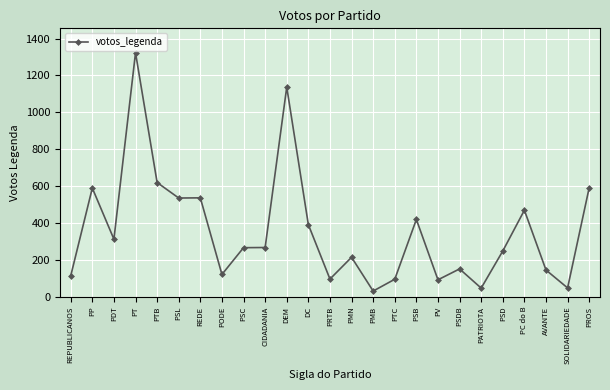

The value at PV is 152. True or false?

False